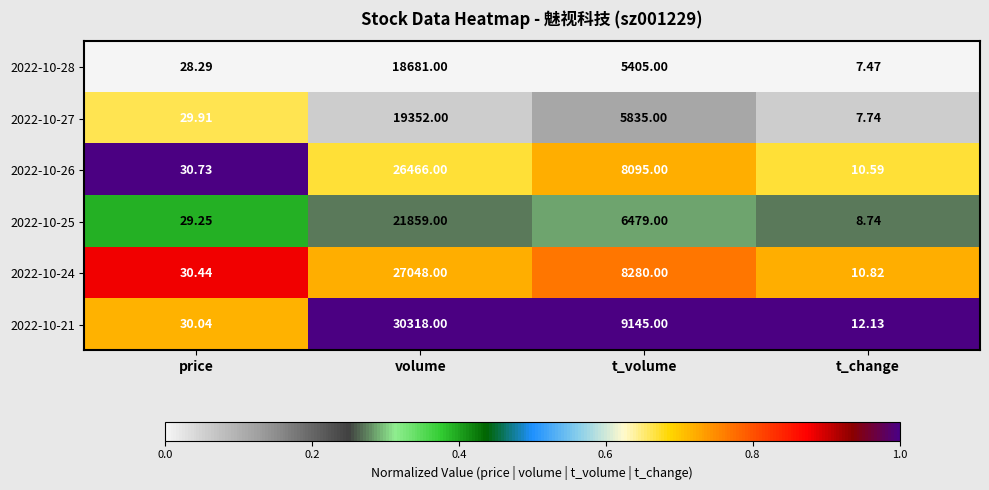

List the labels in order of 2022-10-24 value, largest first.

volume, t_volume, price, t_change